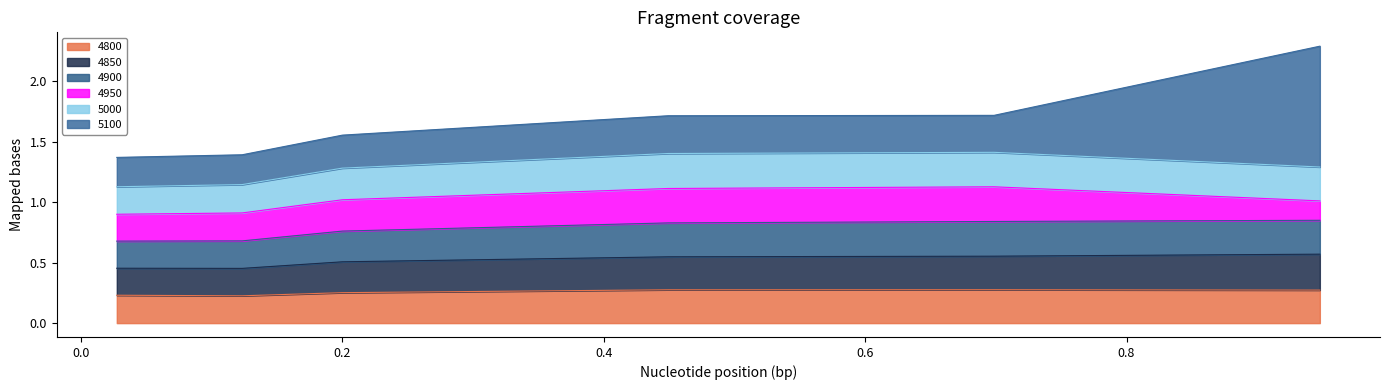

Count the 4850 values in the range 0 to 1.

6